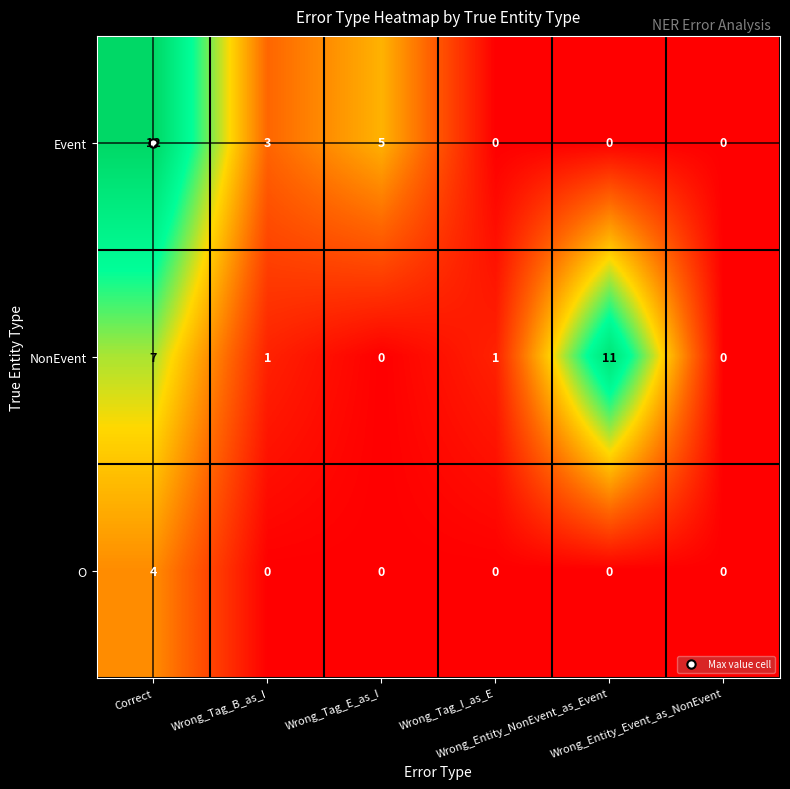

What is the greatest value displayed?

12